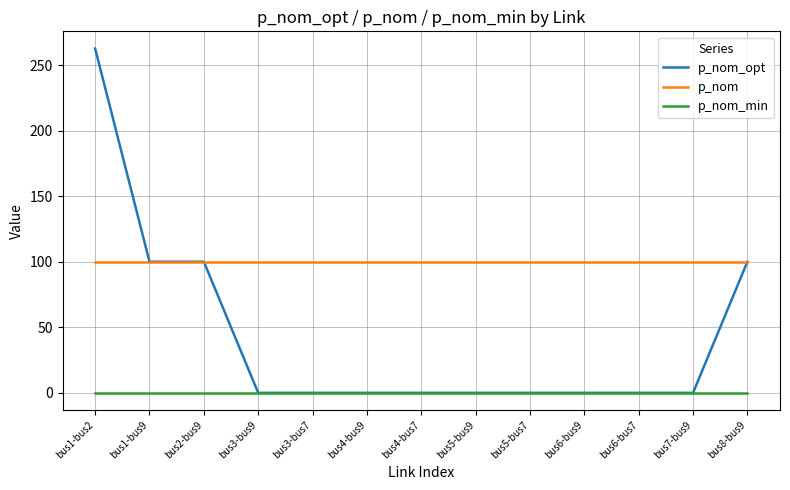

True or false: p_nom and p_nom_min cross at least once.

False